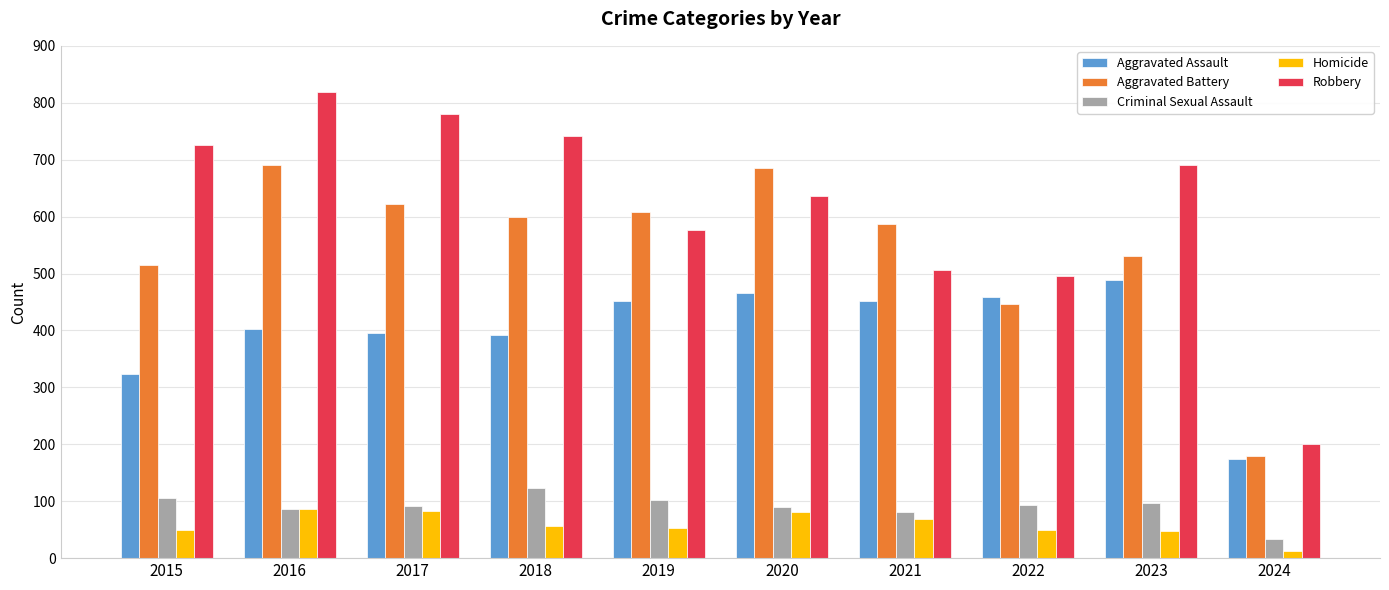

Which series has the largest total across all categories?

Robbery